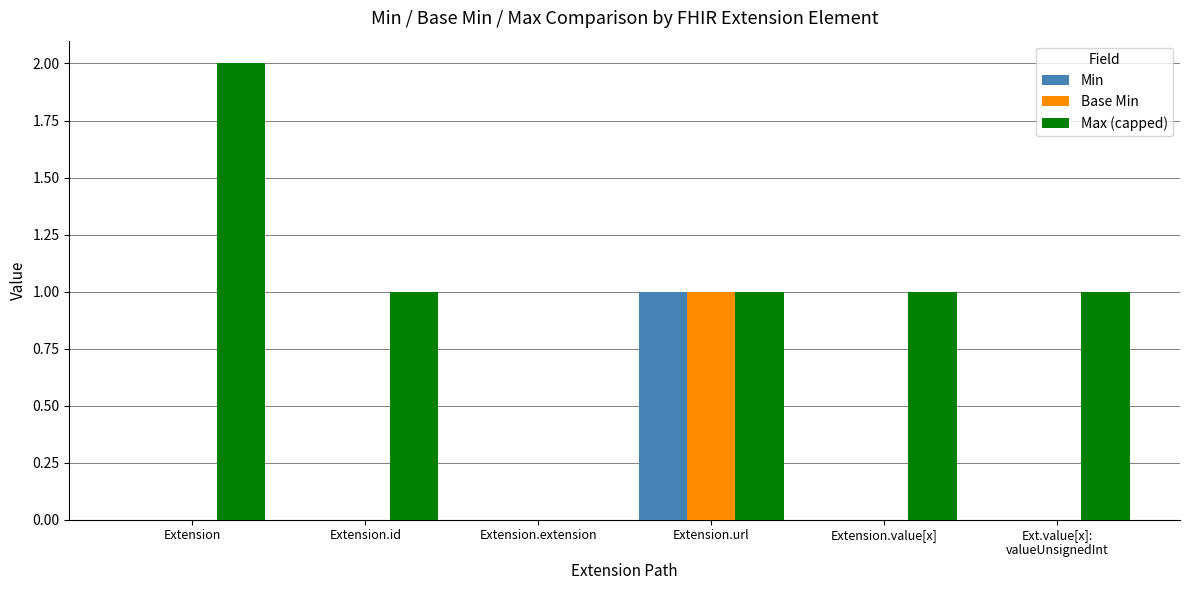

Reading left to right, transcribe all the data shown in this chart.

Min: 0	0	0	1	0	0
Base Min: 0	0	0	1	0	0
Max (capped): 2	1	0	1	1	1